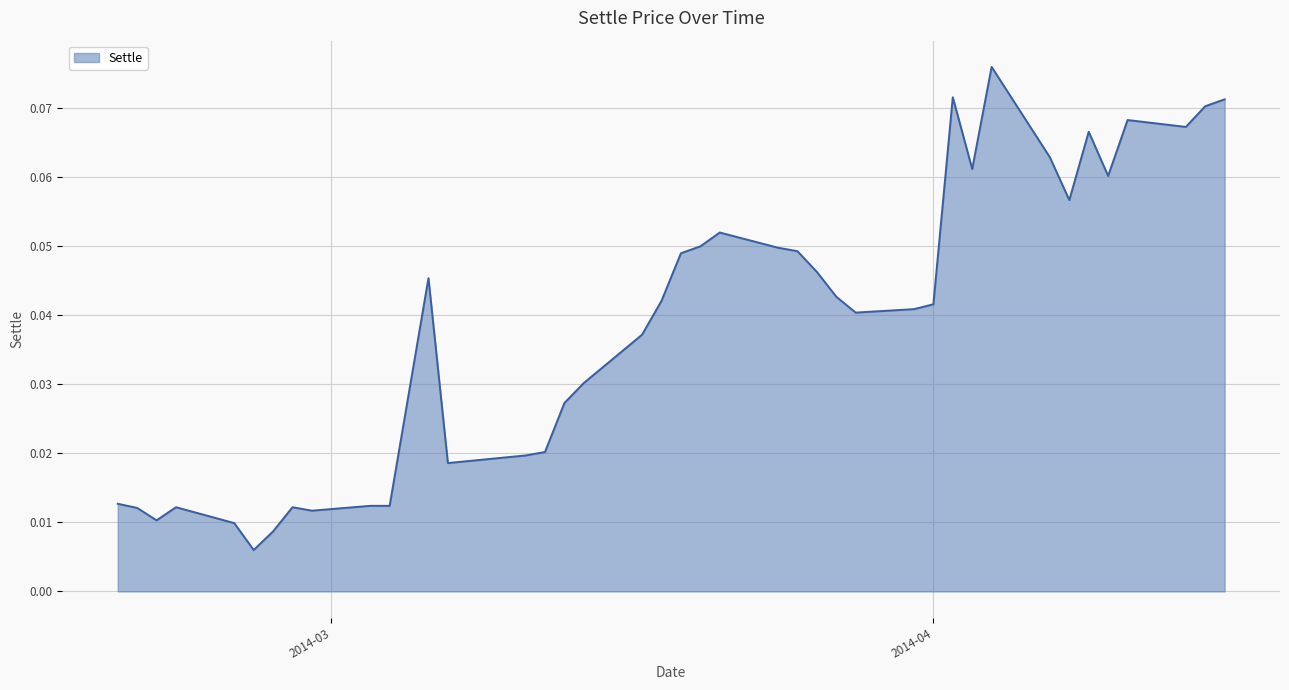

True or false: there are more than 2 points higher than both neighbors.

True